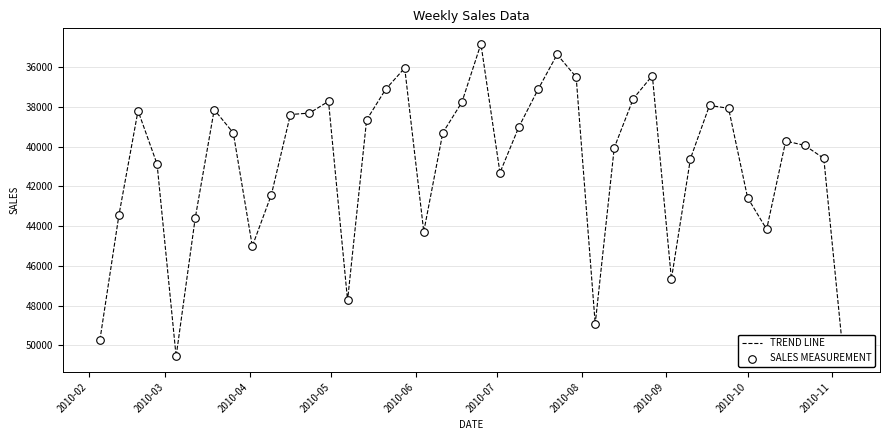

What is the smallest value displayed?

34828.1